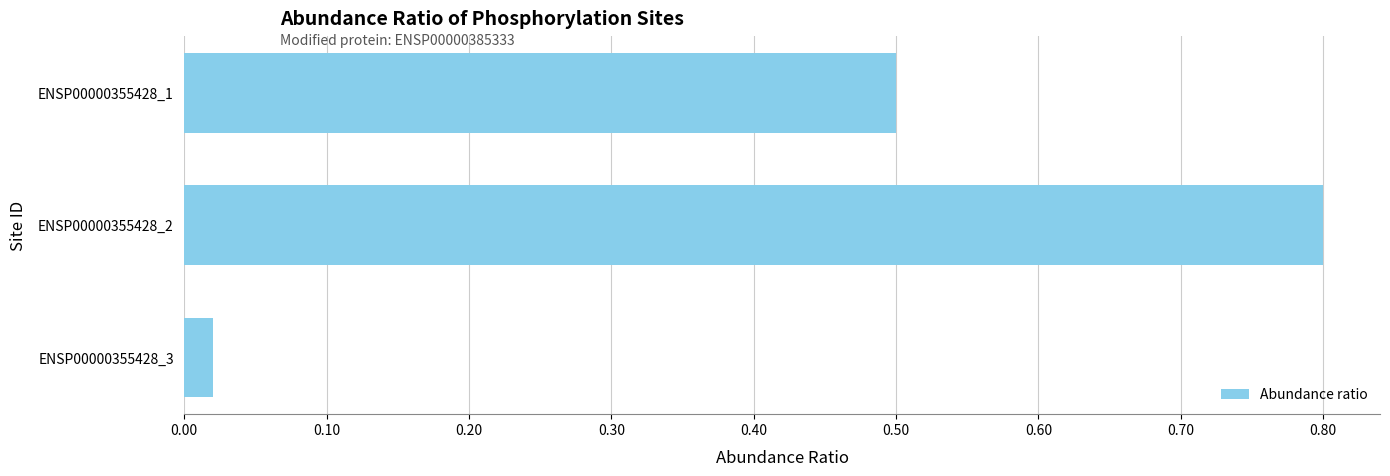

What is the sum of all values?

1.3